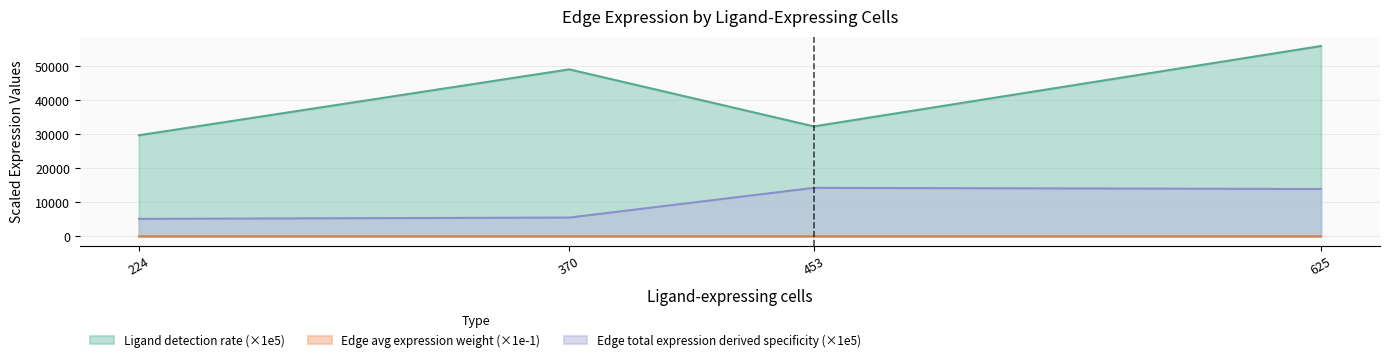

True or false: Ligand detection rate (×1e5) and Edge total expression derived specificity (×1e5) cross at least once.

False